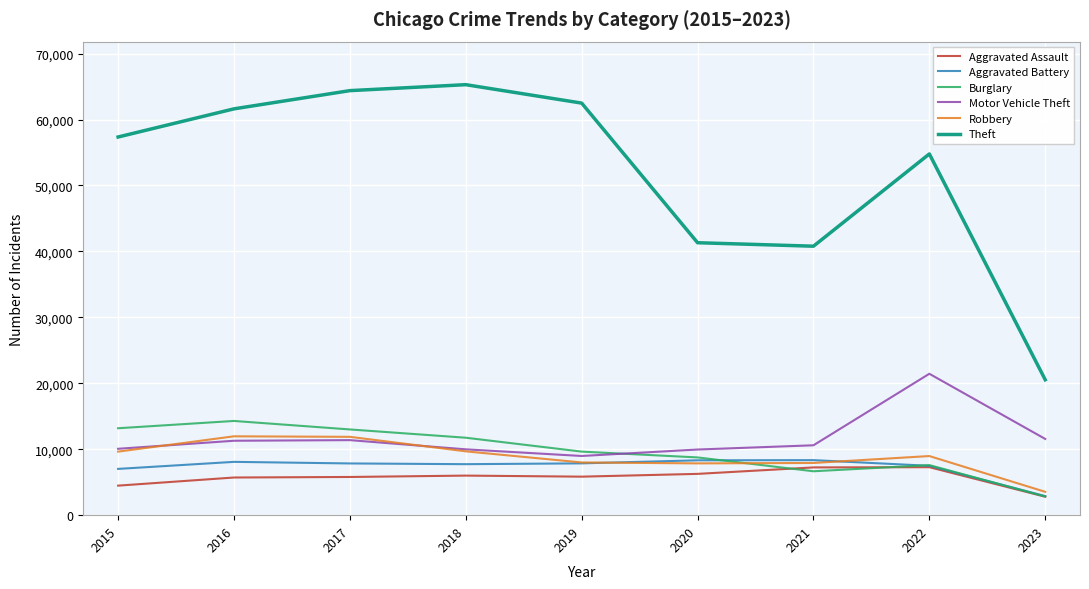

What is the difference between the maximum and minimum values in the Theft series?

44750